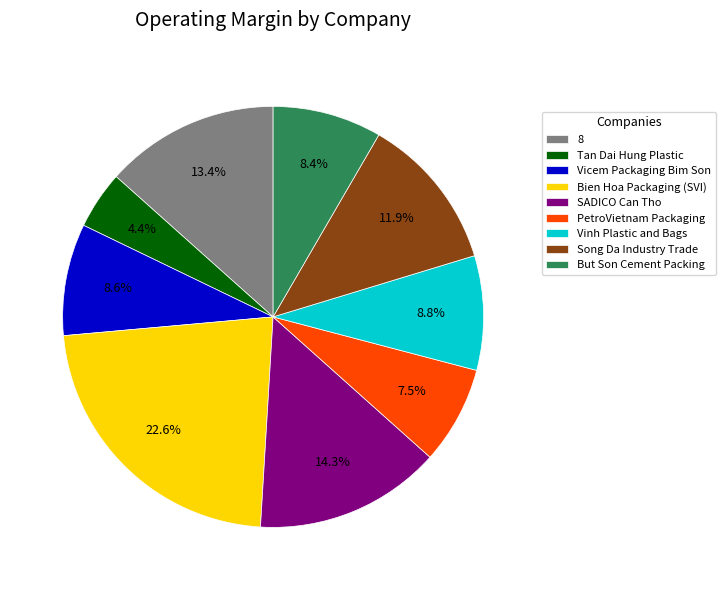

Combined, what portion of the pie is SADICO Can Tho and But Son Cement Packing?

22.7%